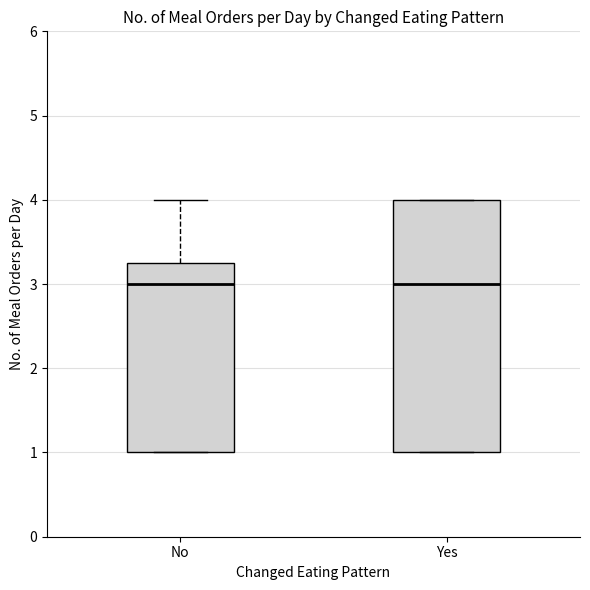

Reading left to right, transcribe this box plot: for each box, give where its median line is, the range the box spans, and where its two whiskers end, as read against the y-axis. The values are not printed on the chart, so give them approximately, as read against the axis.

No: median 3.0, box 1.0 to 3.3, whiskers 1.0 to 4.0
Yes: median 3.0, box 1.0 to 4.0, whiskers 1.0 to 4.0